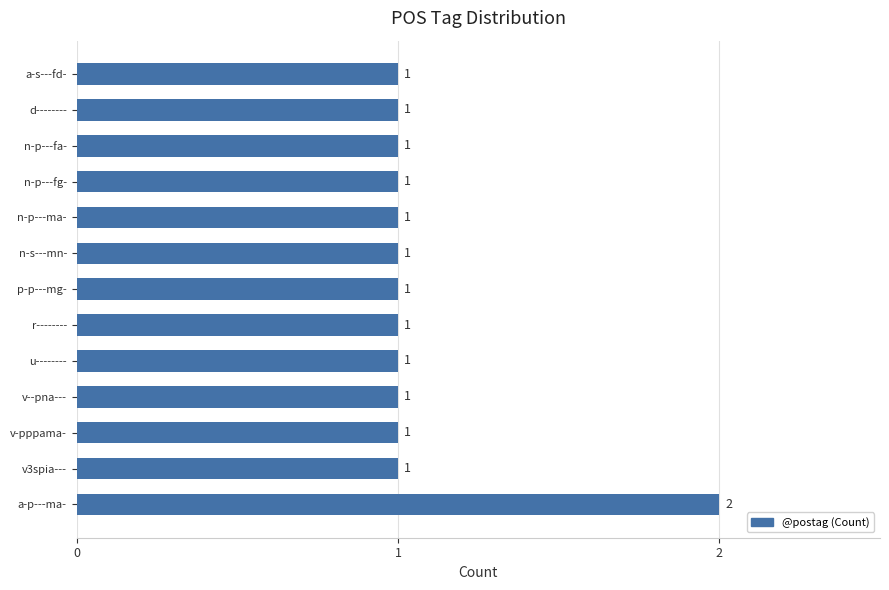

The value at u-------- is 1. True or false?

True